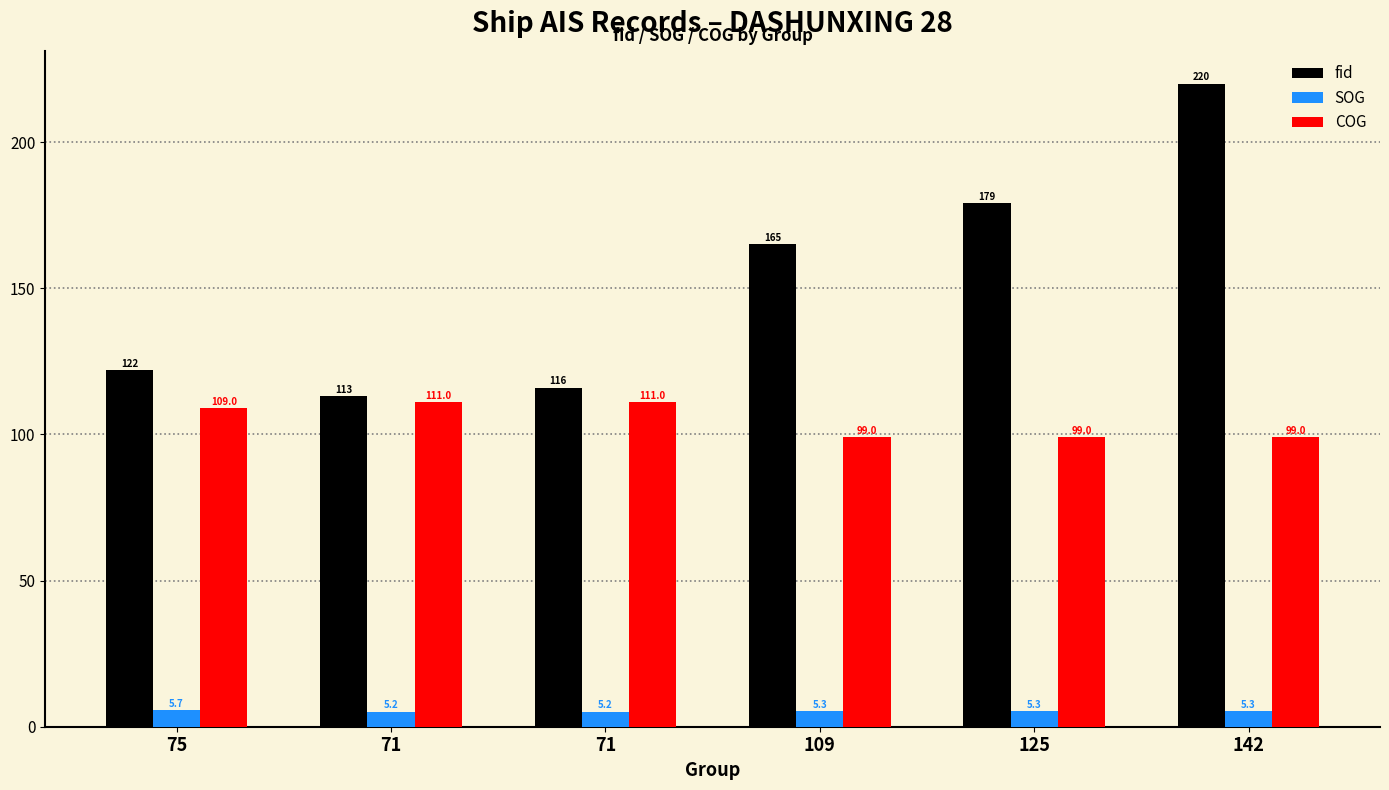

Rank the series by their maximum value, from highest to lowest.

fid, COG, SOG